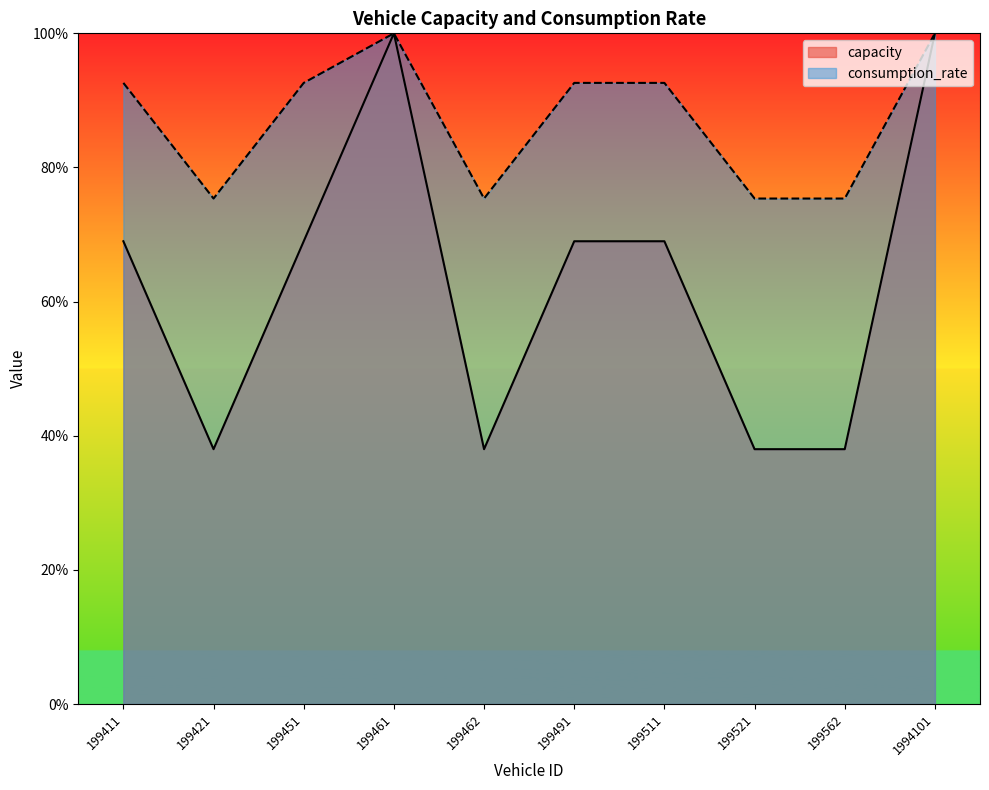

True or false: capacity and consumption_rate cross at least once.

False